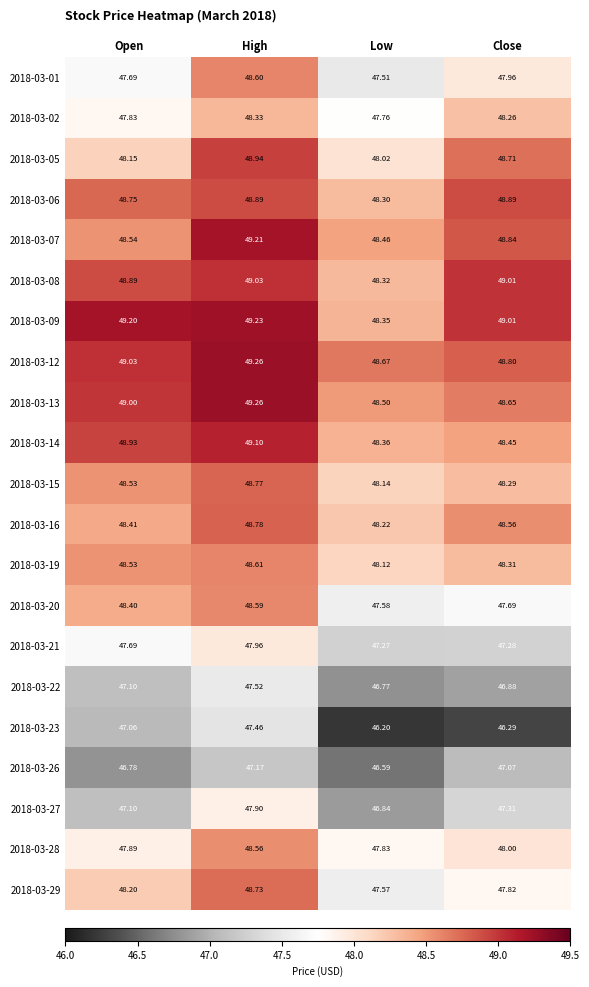

Which category has the lowest value across all series?

Low